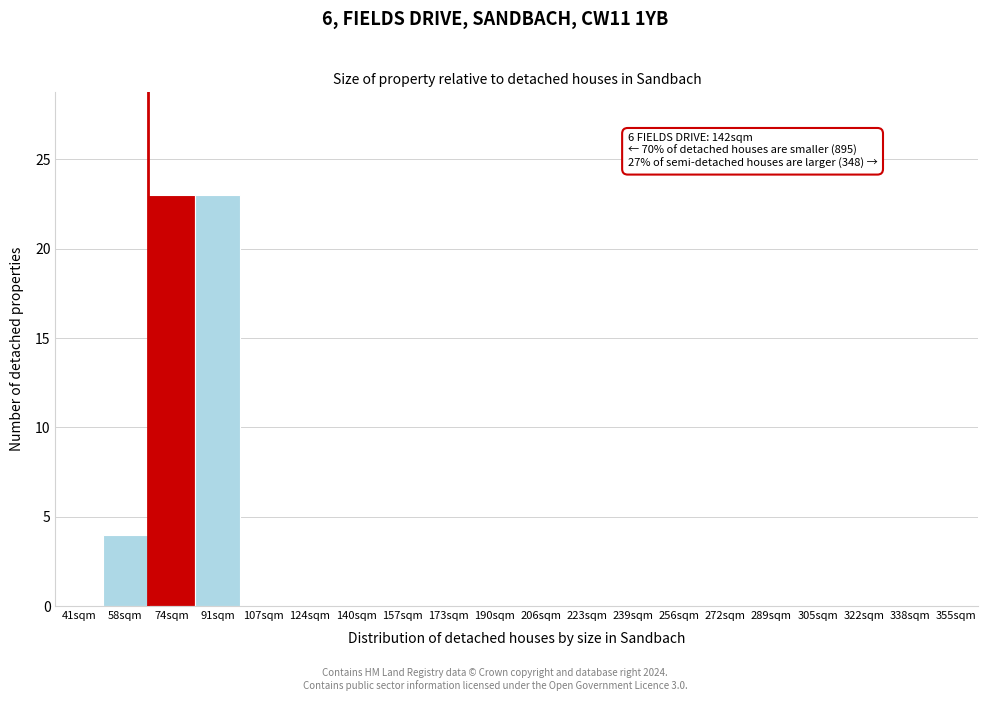

Reading left to right, what are all the values shown in this chart?

41sqm=0	58sqm=4	74sqm=23	91sqm=23	107sqm=0	124sqm=0	140sqm=0	157sqm=0	173sqm=0	190sqm=0	206sqm=0	223sqm=0	239sqm=0	256sqm=0	272sqm=0	289sqm=0	305sqm=0	322sqm=0	338sqm=0	355sqm=0